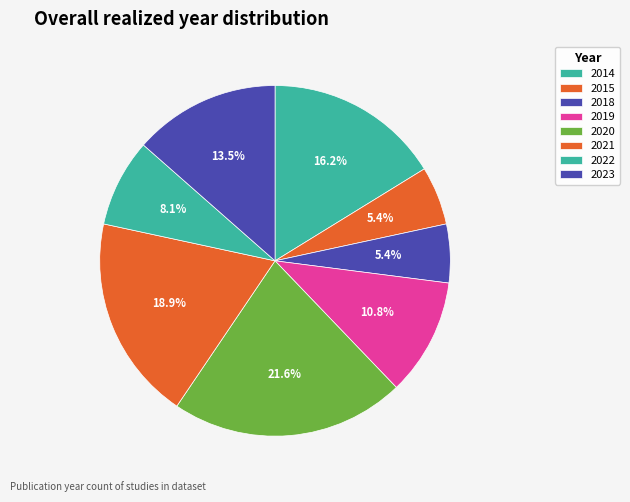

To the nearest percent, what percentage of the pie is 2020?

22%